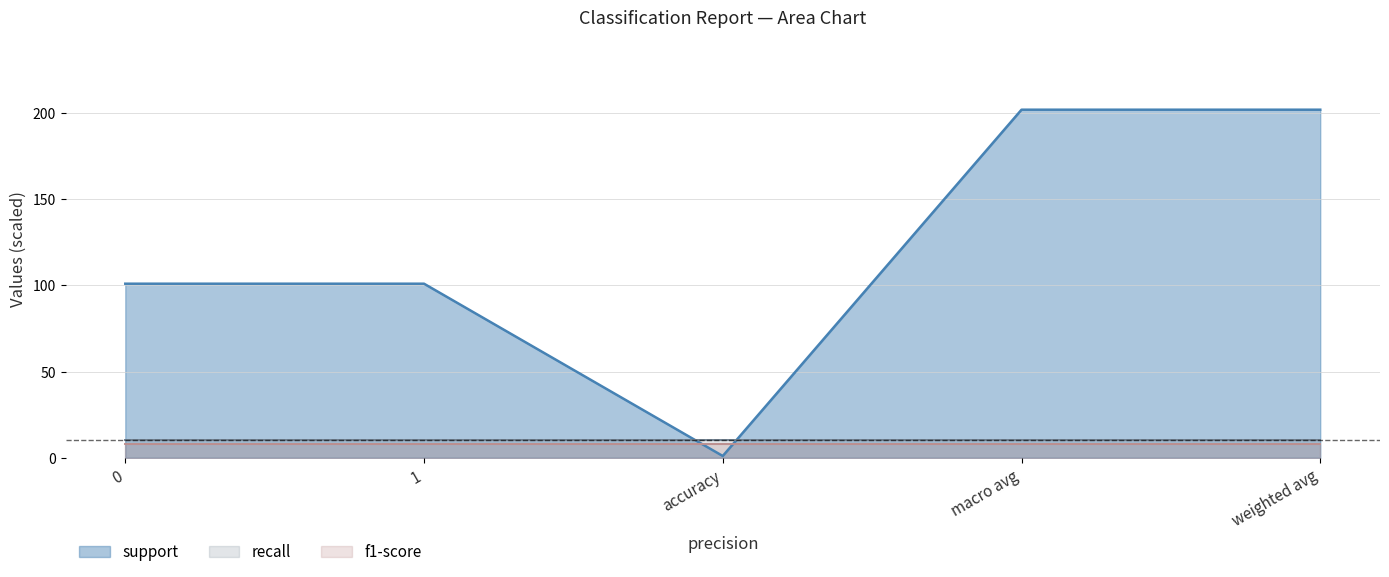

At which category is the sum across all series the highest?

macro avg